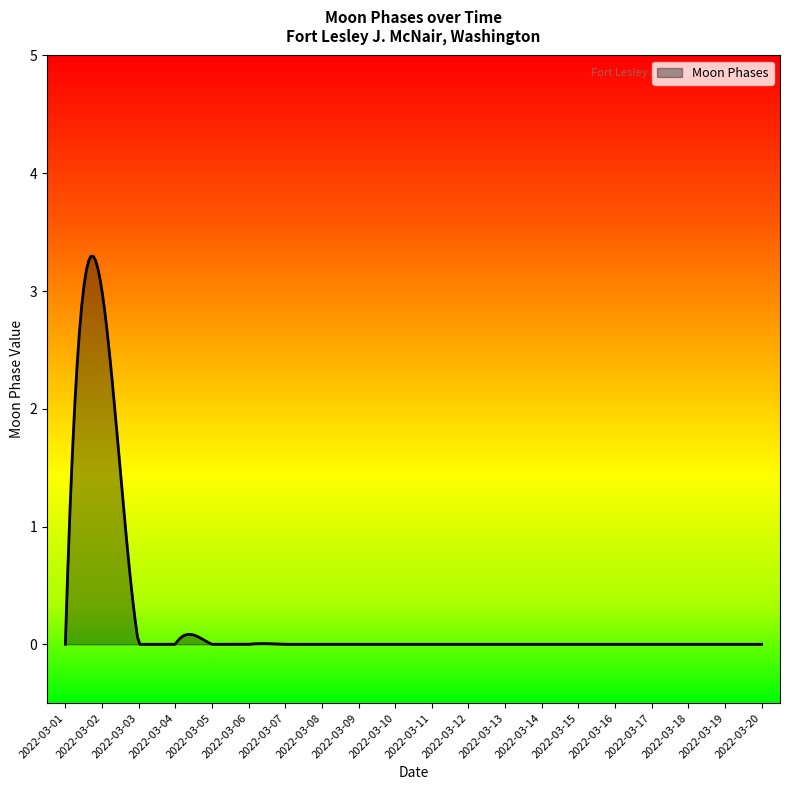

What is the difference between the maximum and minimum values?

3.3